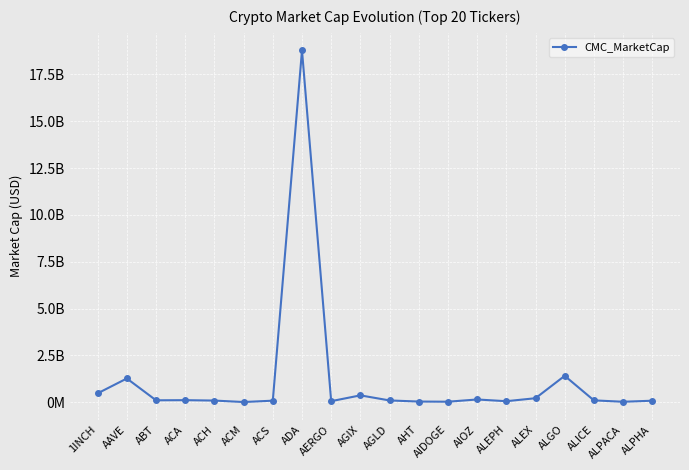

Between ADA and ABT, which is larger?

ADA